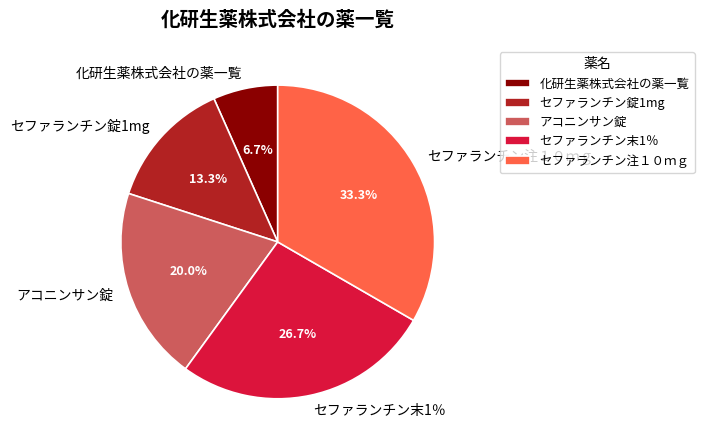

Which has a higher value, セファランチン注１０ｍｇ or アコニンサン錠?

セファランチン注１０ｍｇ